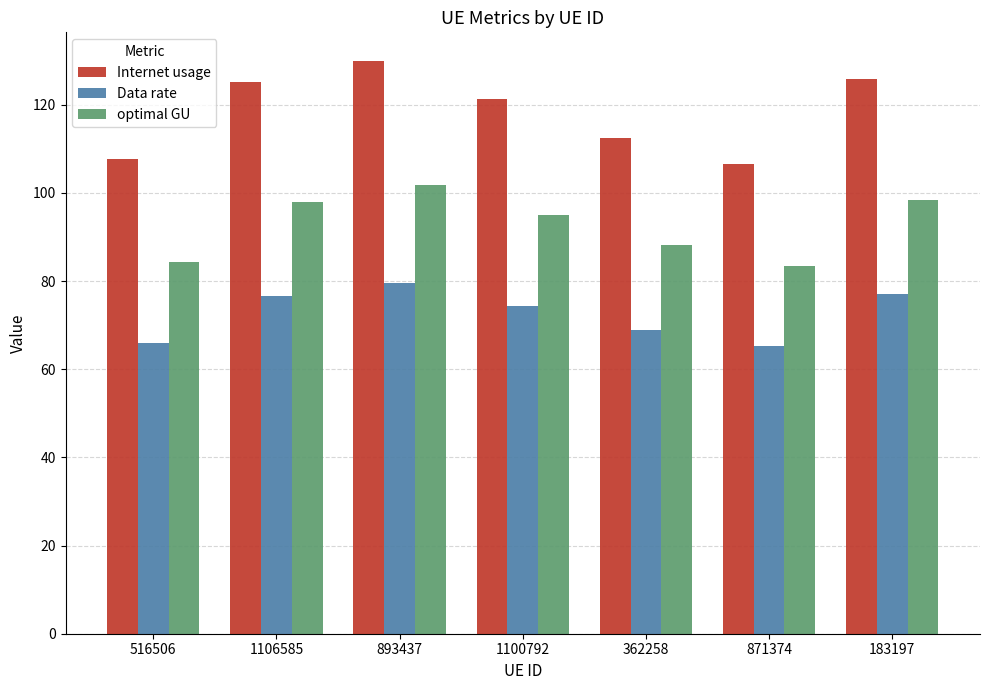

What is the label of the 4th bar from the right?

1100792